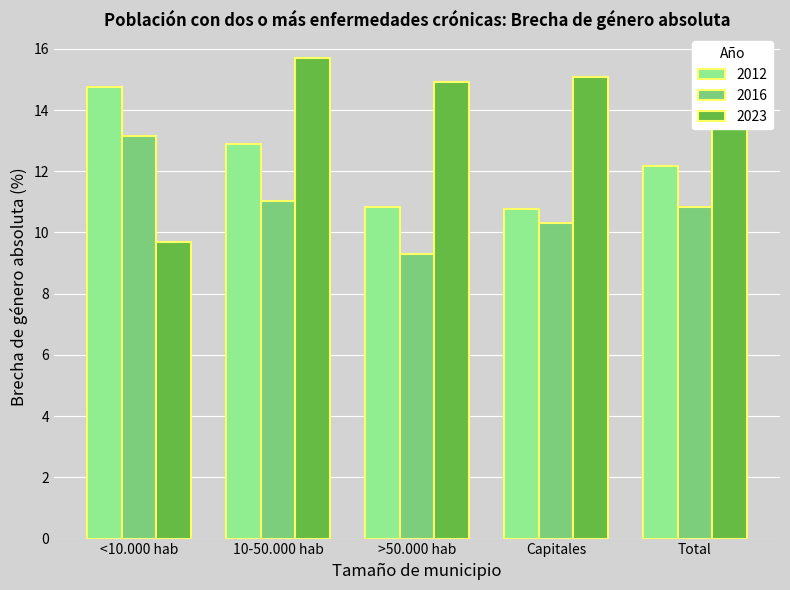

Reading left to right, extract all data points from this chart.

2012: 14.8	12.9	10.8	10.8	12.2
2016: 13.1	11.0	9.3	10.3	10.8
2023: 9.7	15.7	14.9	15.1	14.2